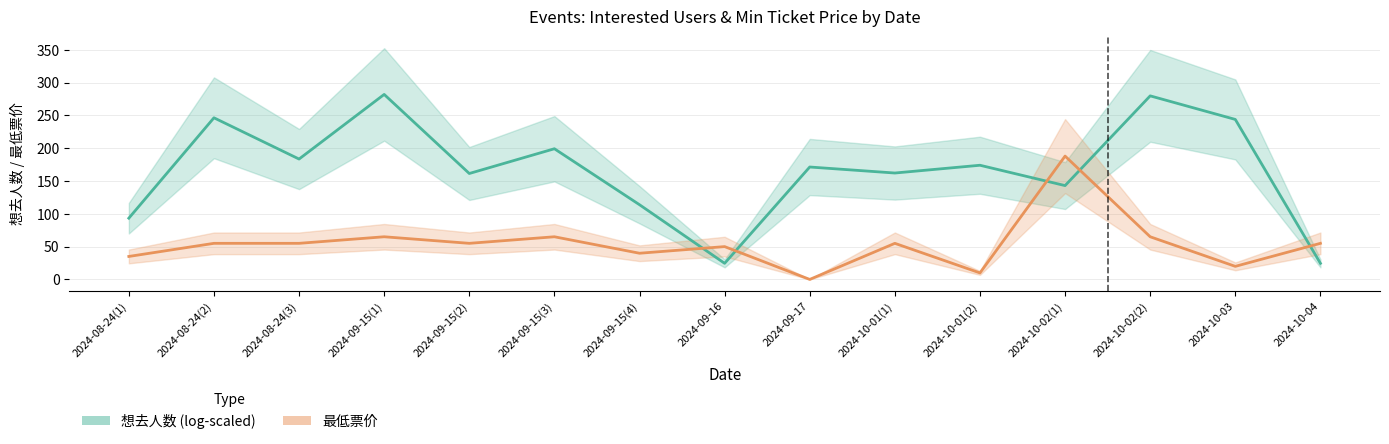

At 2024-09-16, list the series in order from smallest to largest.

想去人数 (log-scaled), 最低票价